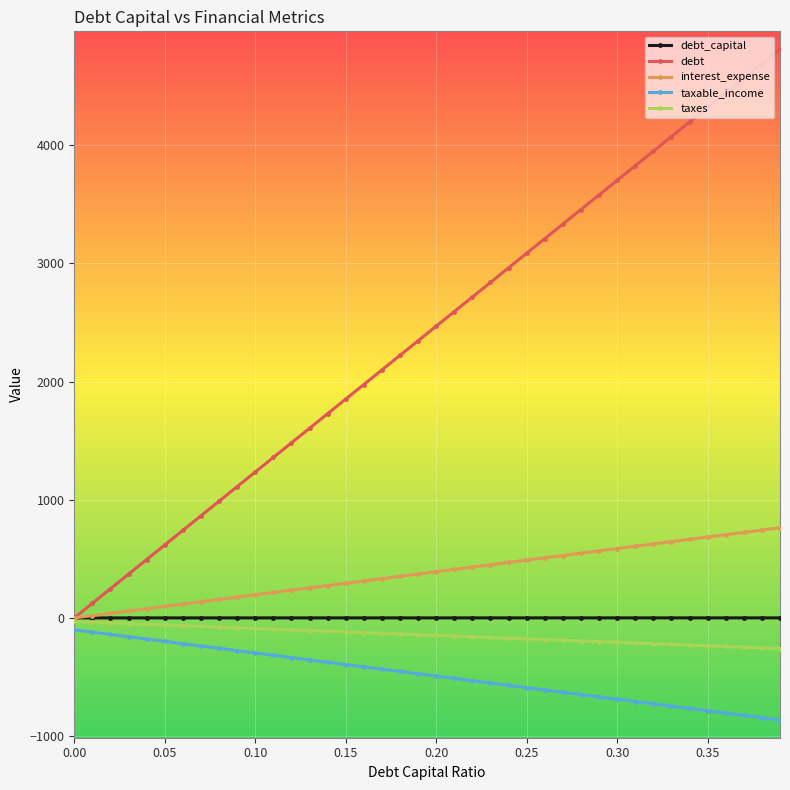

What is the value of the taxes point at the 34th from the left?

-224.0